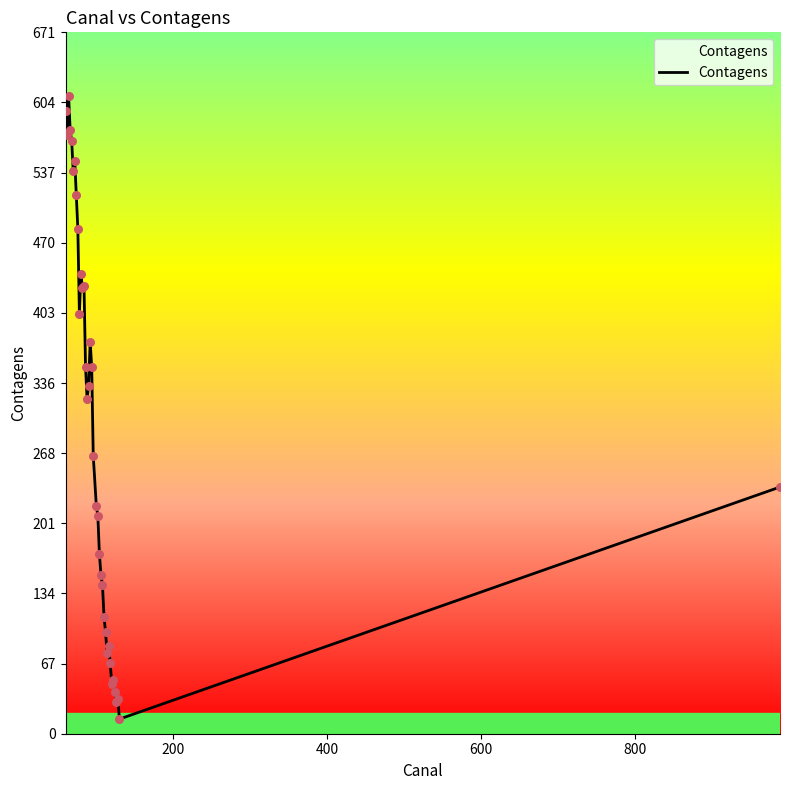

What is the smallest value displayed?

14